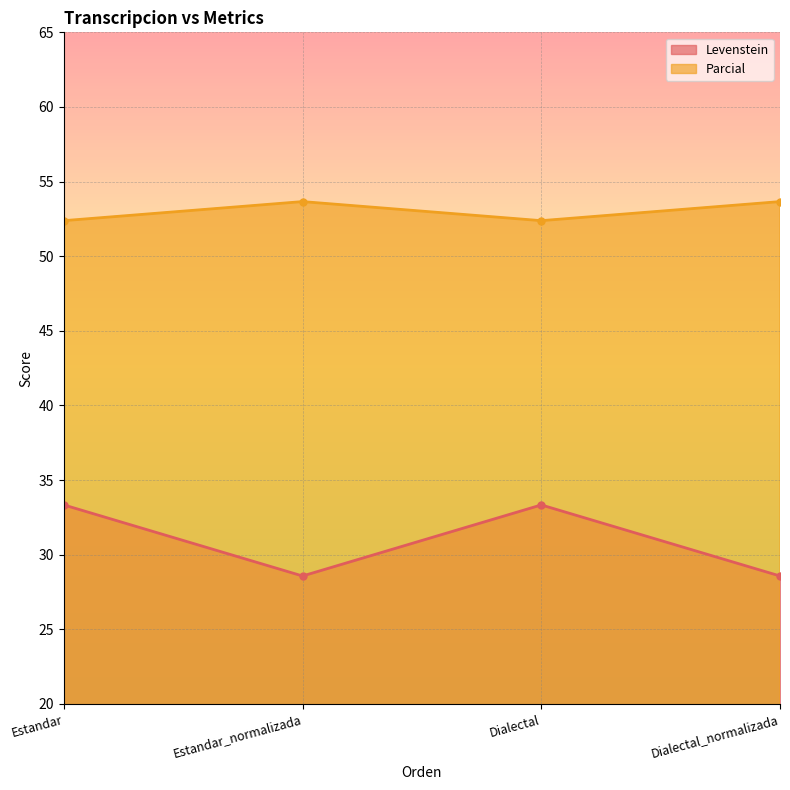

True or false: Parcial and Levenstein intersect in this chart.

False